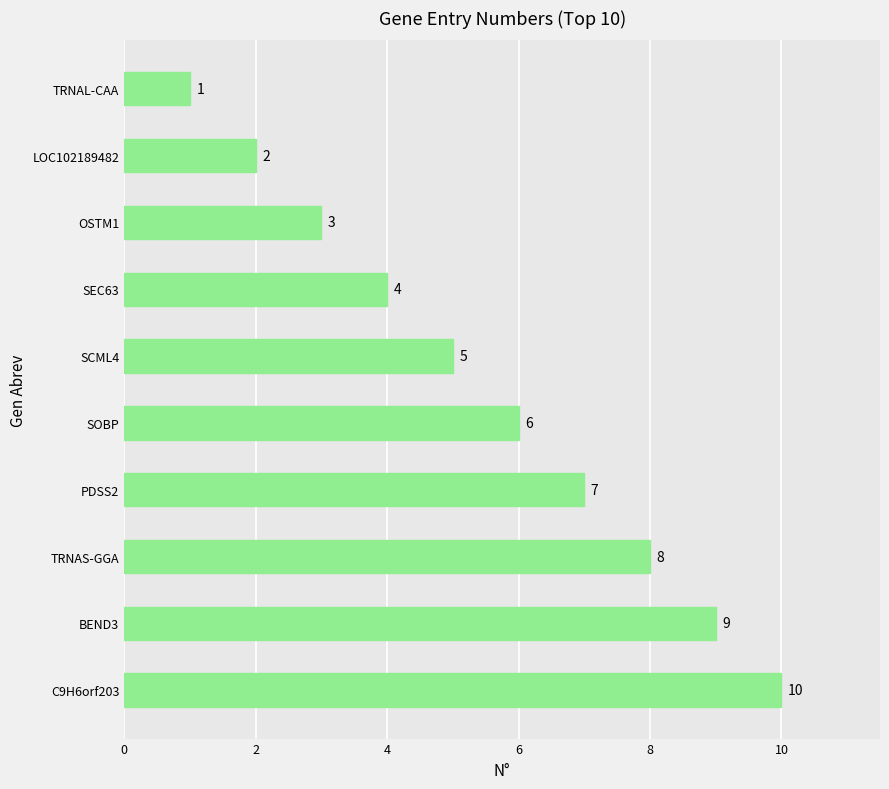

What is the change in value from PDSS2 to TRNAL-CAA?

-6